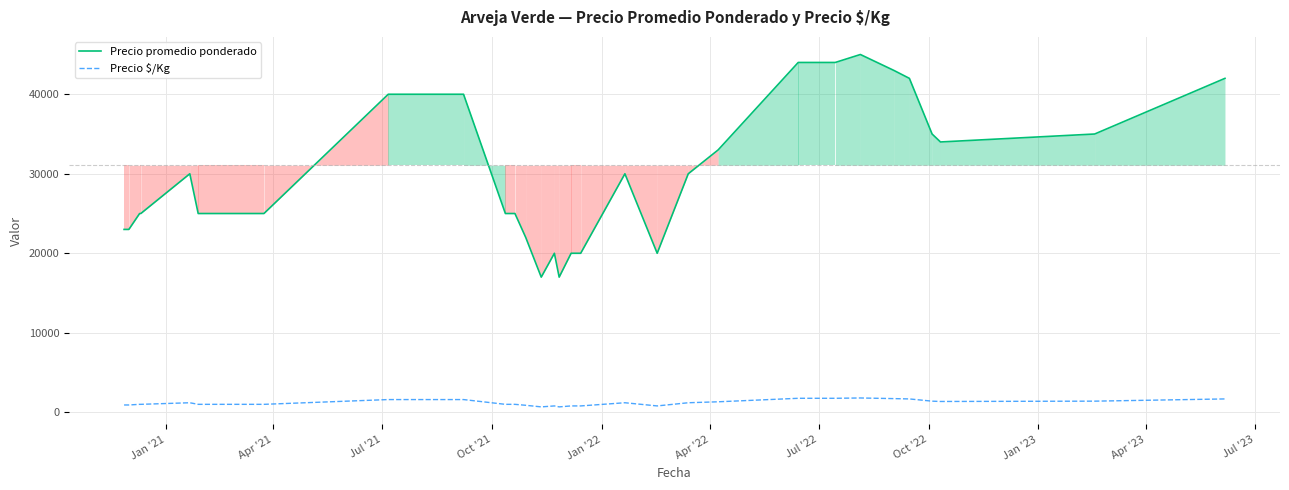

True or false: Precio promedio ponderado has more than 1 interior local peaks.

True